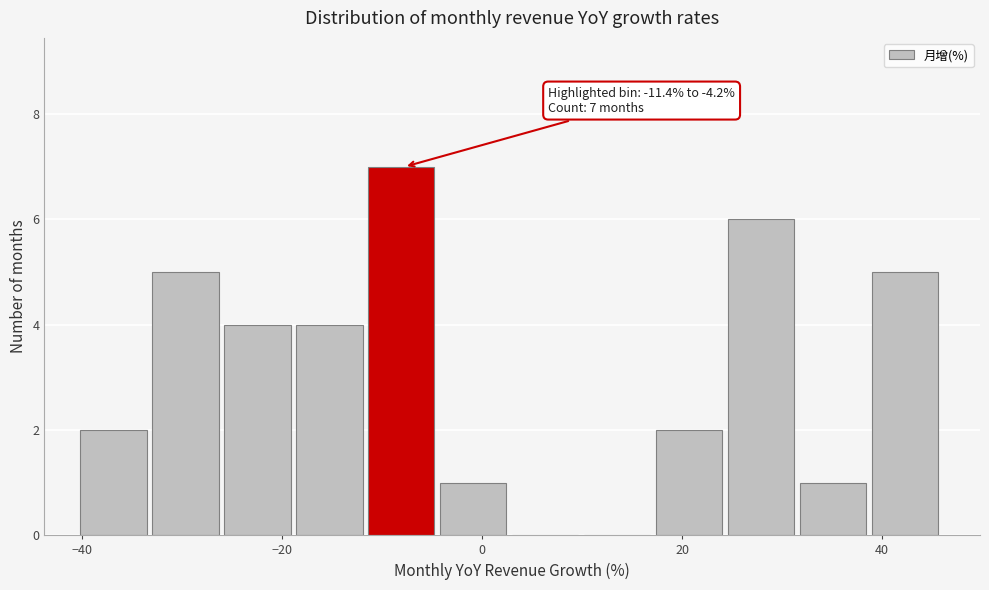

Around what value on the x-axis is the tallest bar? Give the approximate position of its centre, as read against the axis.

-8